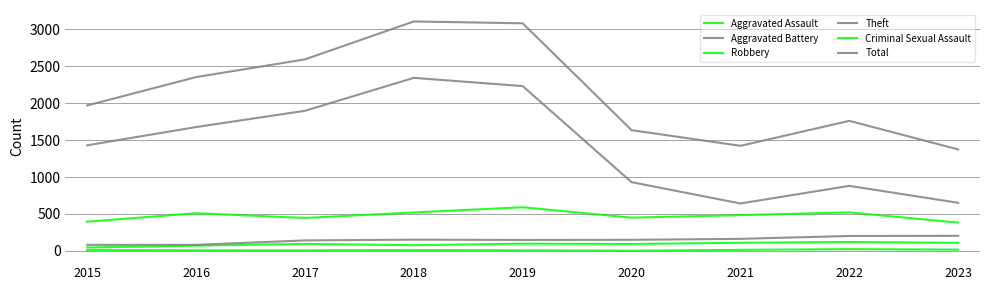

True or false: Robbery and Criminal Sexual Assault intersect in this chart.

False